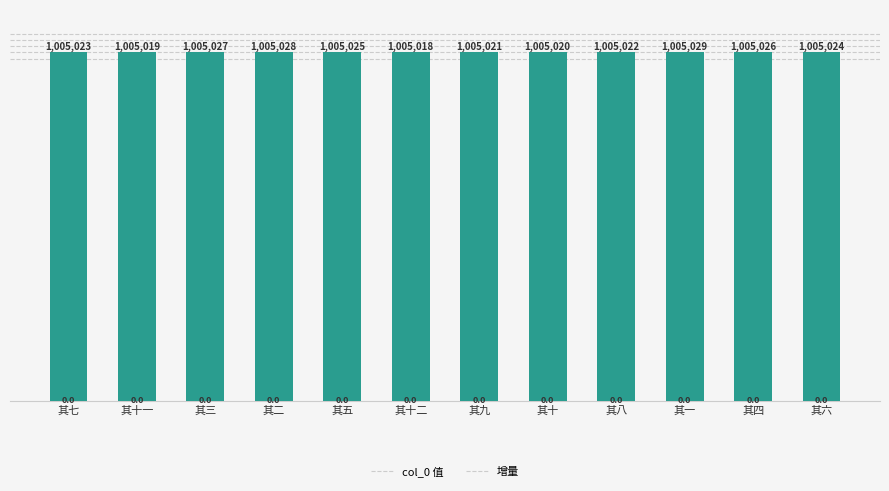

Is it true that col_0 equals 1532861.0 at 其三?

False